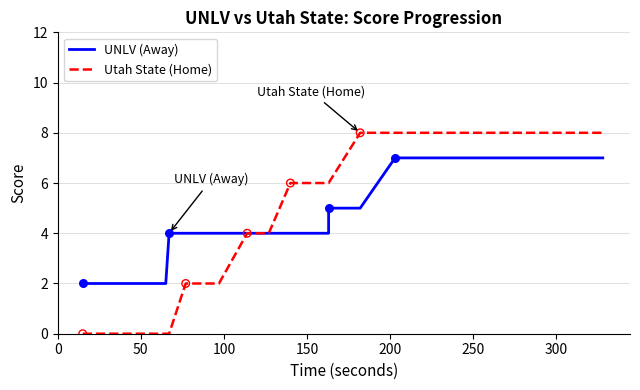

Which series has the largest total across all categories?

Utah State (Home)